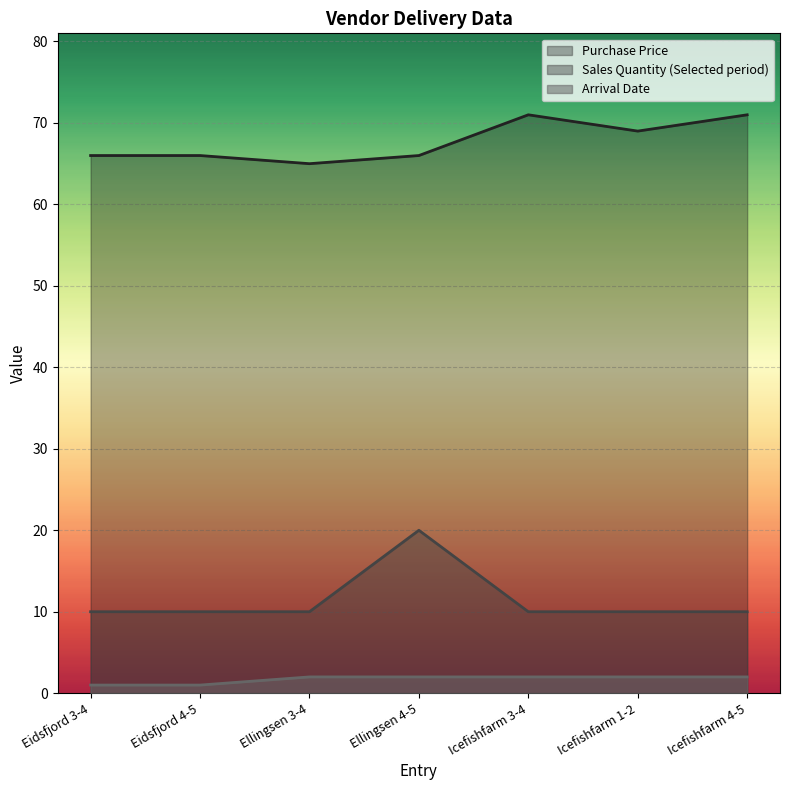

Is it true that Purchase Price equals 66 at Ellingsen 4-5?

True